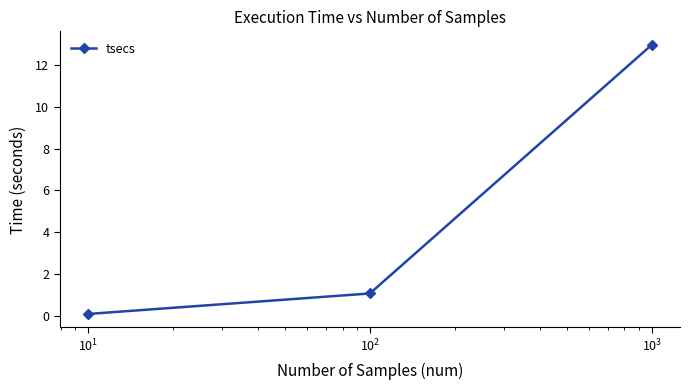

How many data points are above 1?

2